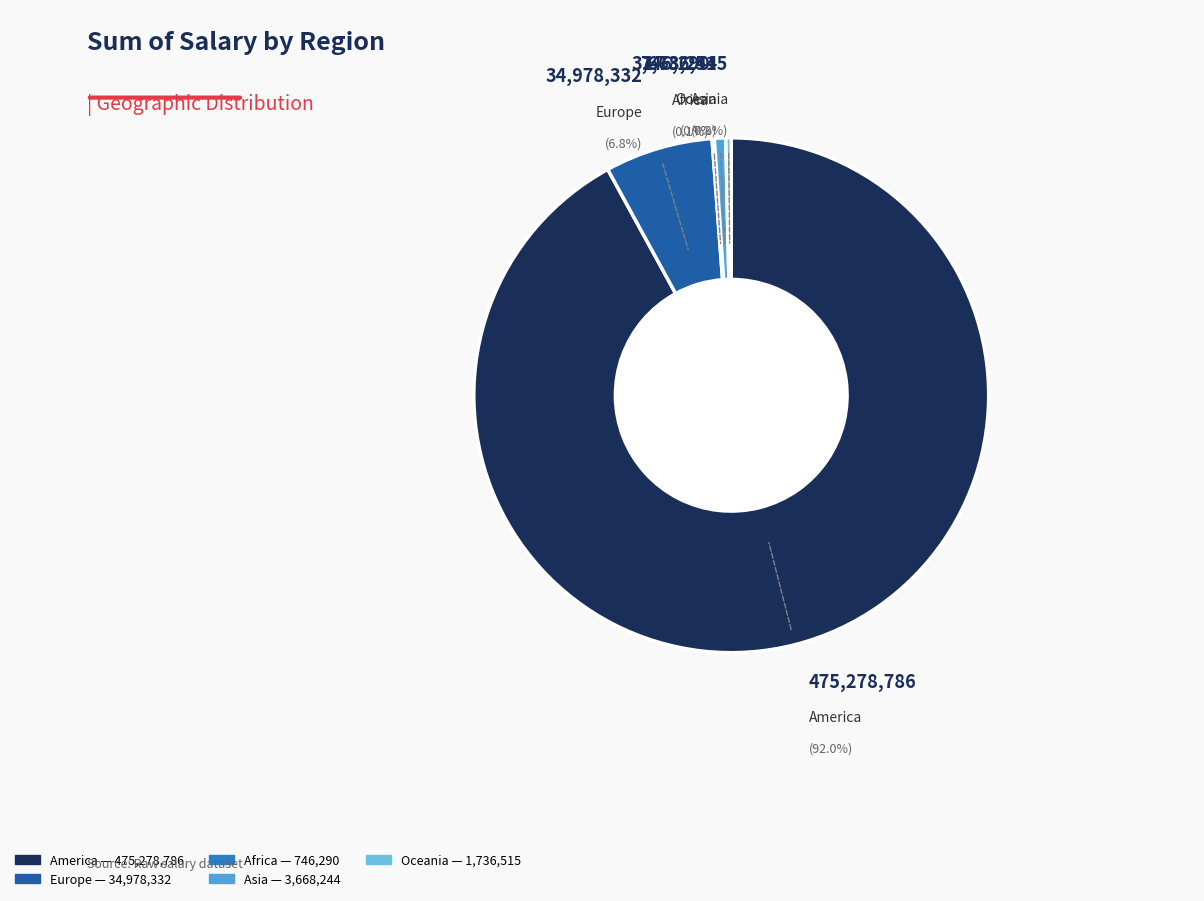

Do Oceania and America together represent more than half of the pie?

Yes